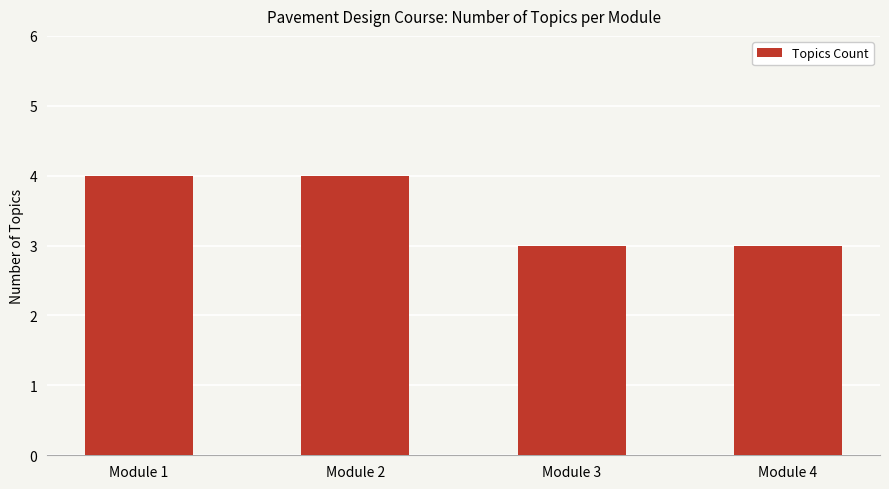

Which has a higher value, Module 4 or Module 2?

Module 2